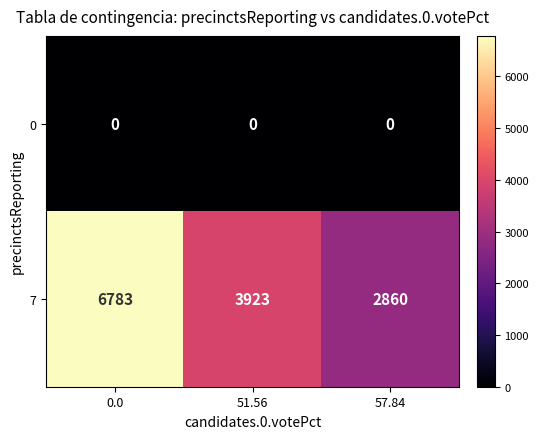

Which series changed the most between 0.0 and 57.84?

7